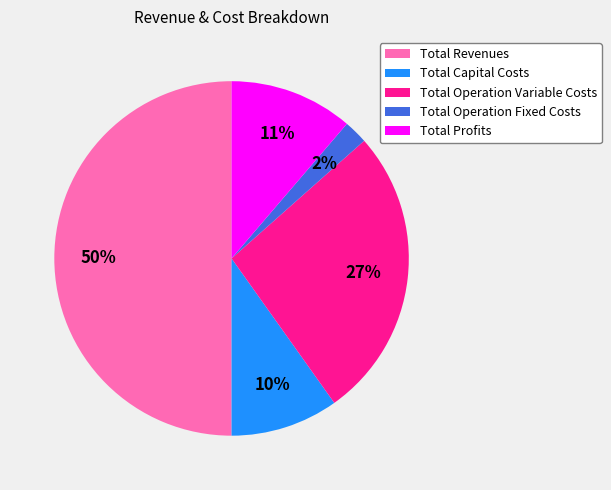

What is the largest slice in the pie chart?

Total Revenues